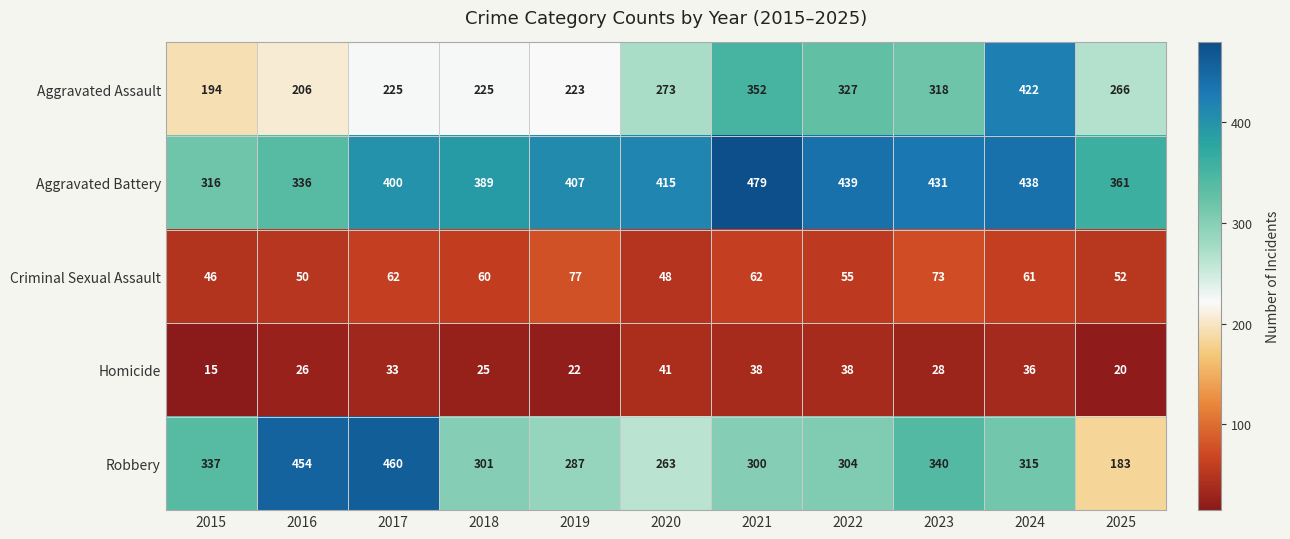

At which category is the sum across all series the highest?

2024